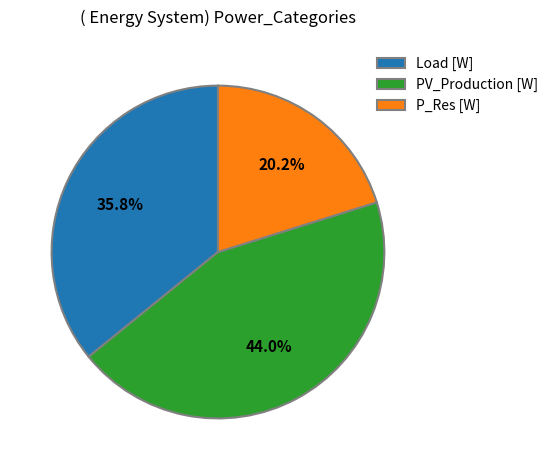

Which slice is the smallest?

P_Res [W]